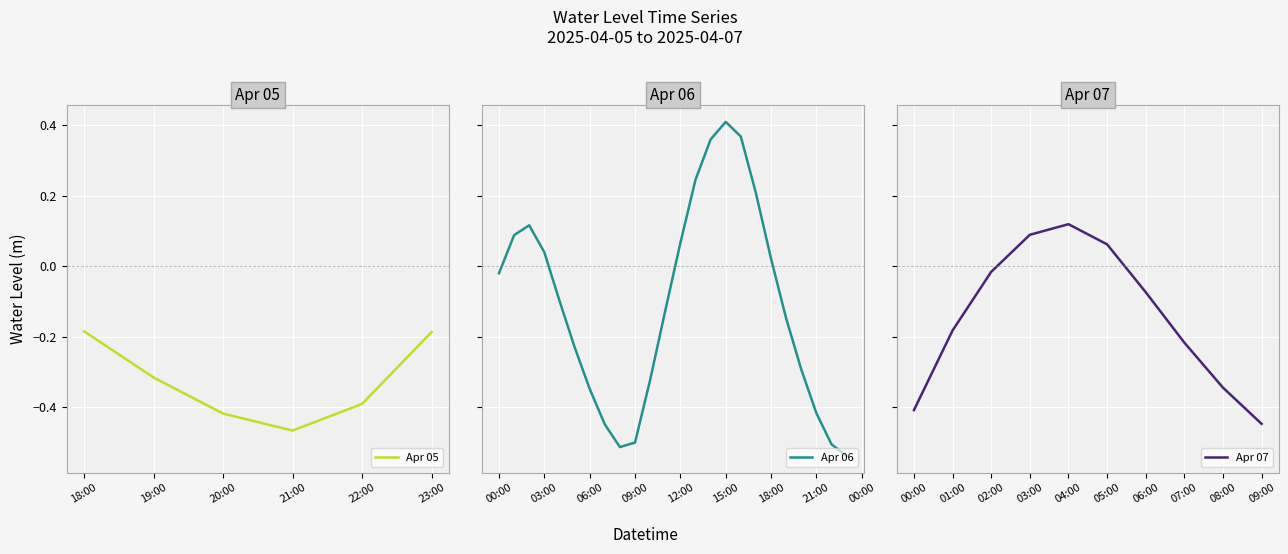

What is the difference between the second highest and second lowest values?

0.9